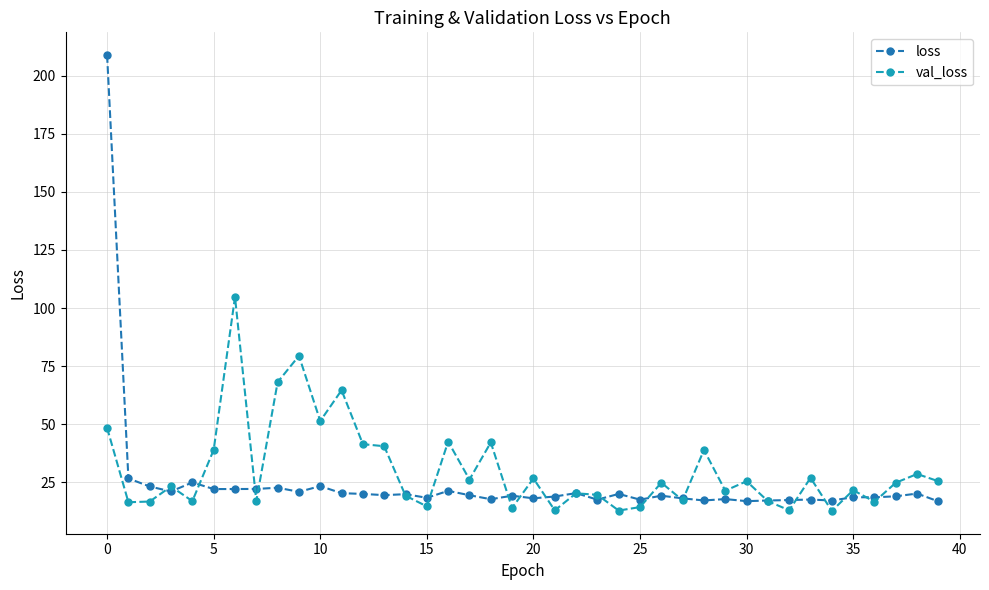

True or false: loss has more than 1 points higher than both neighbors.

True